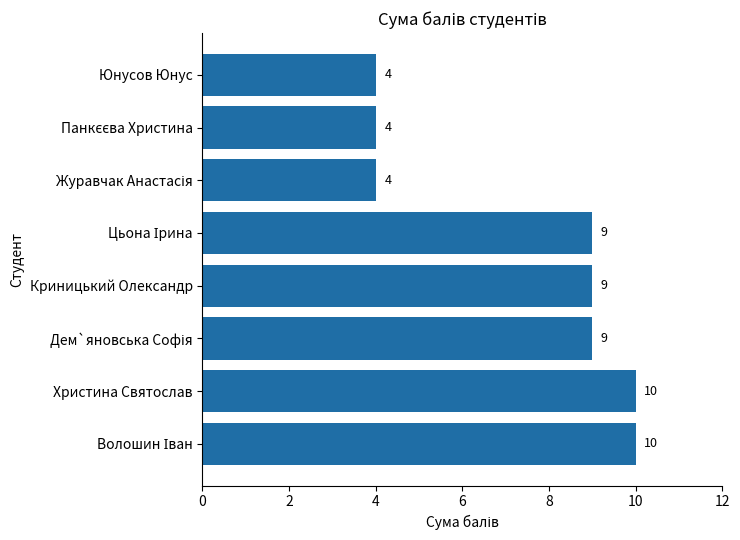

What is the average value?

7